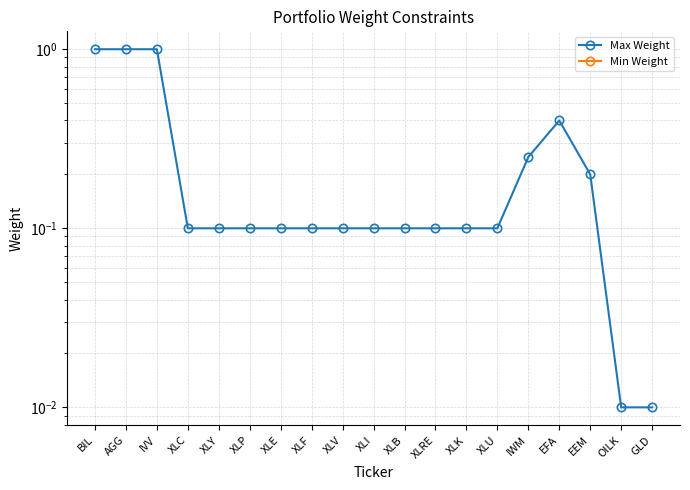

True or false: Max Weight has a value of 0.4 at EFA.

True